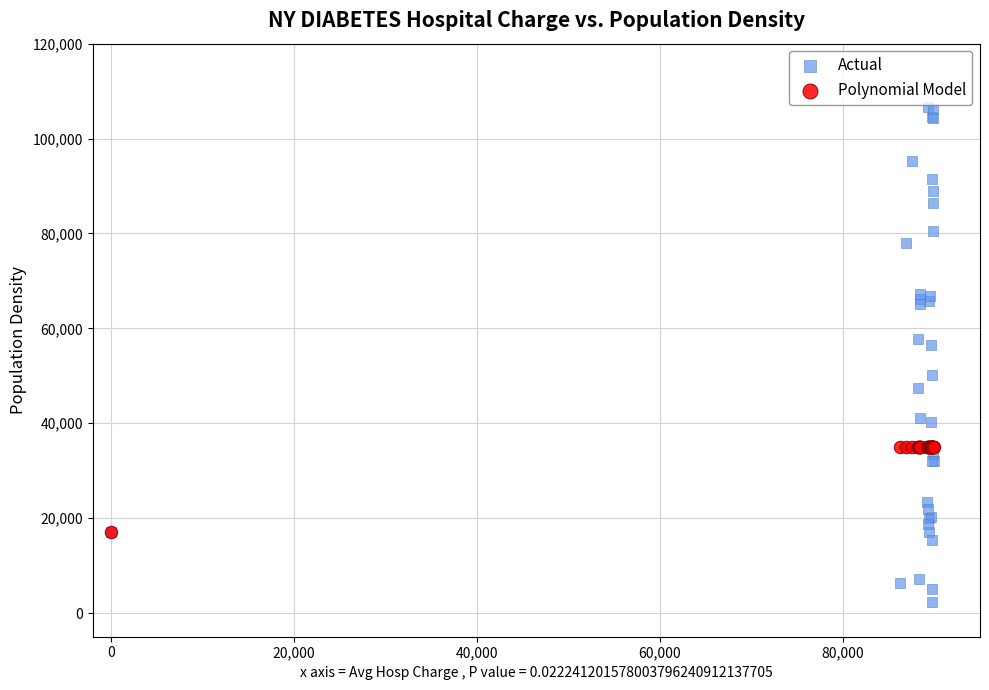

What are all the series names shown in the legend?

Actual, Polynomial Model